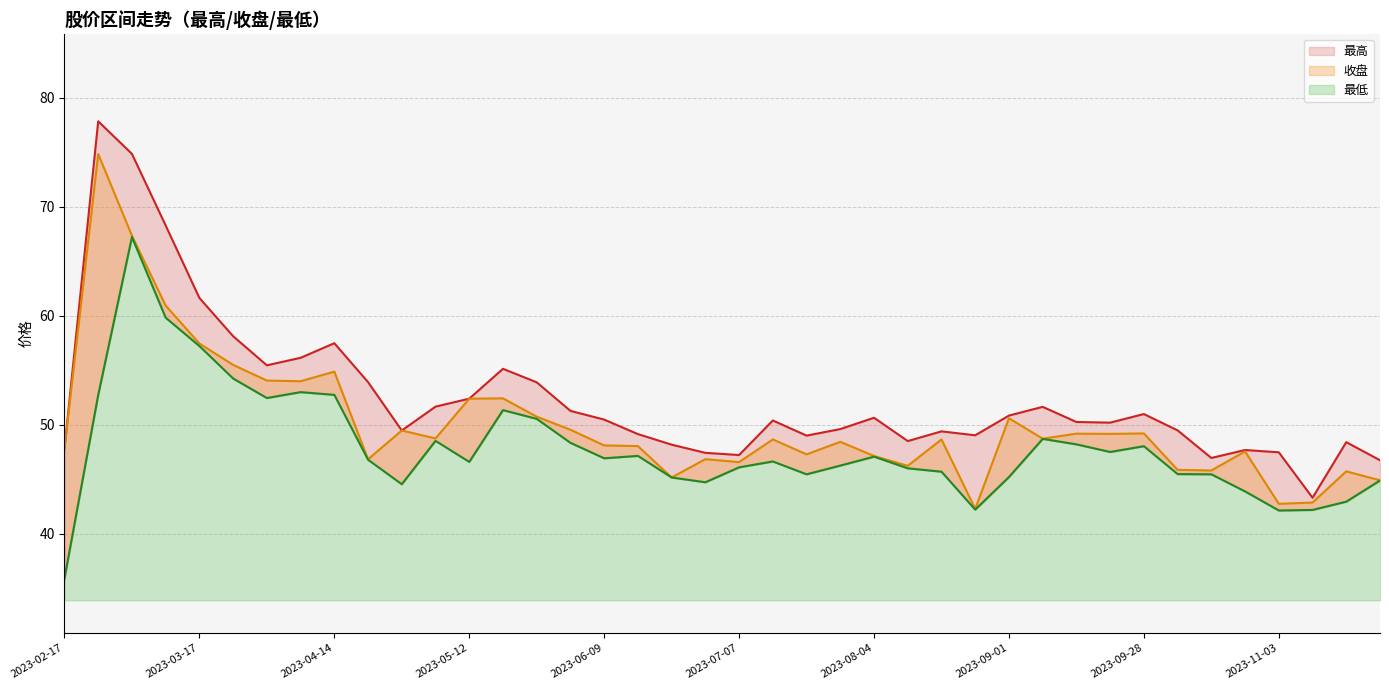

What is the sum of all 最高 values?

2098.2